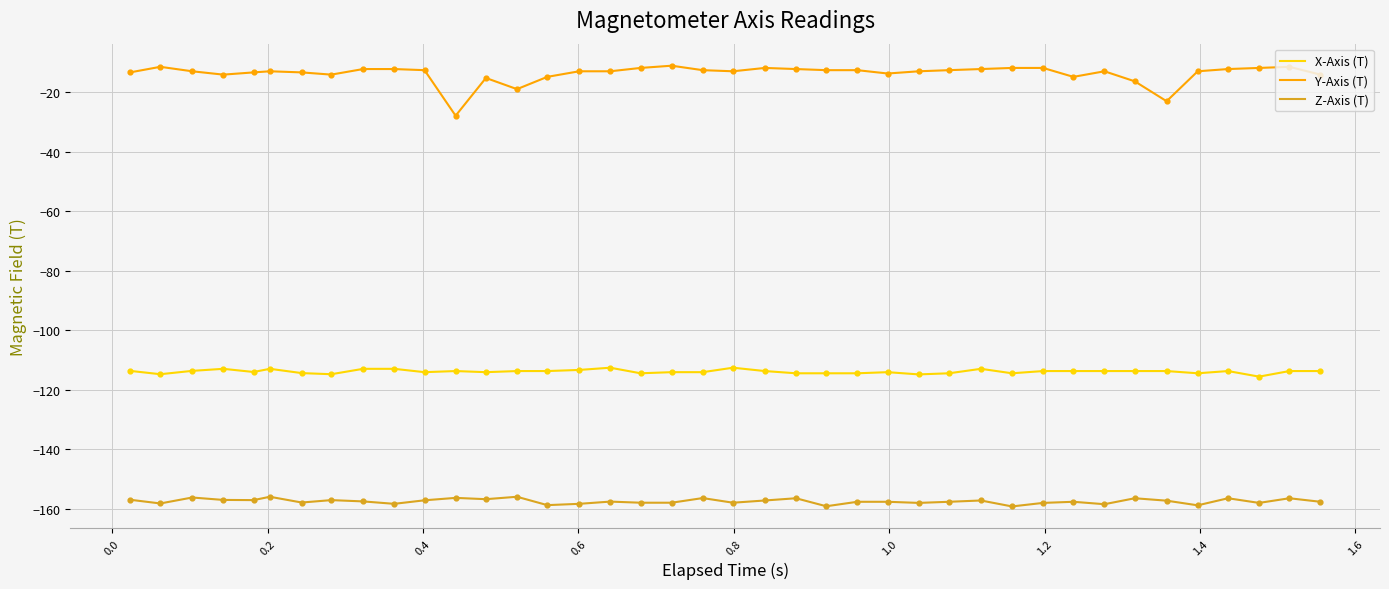

Which series has the widest spread of values?

Y-Axis (T)